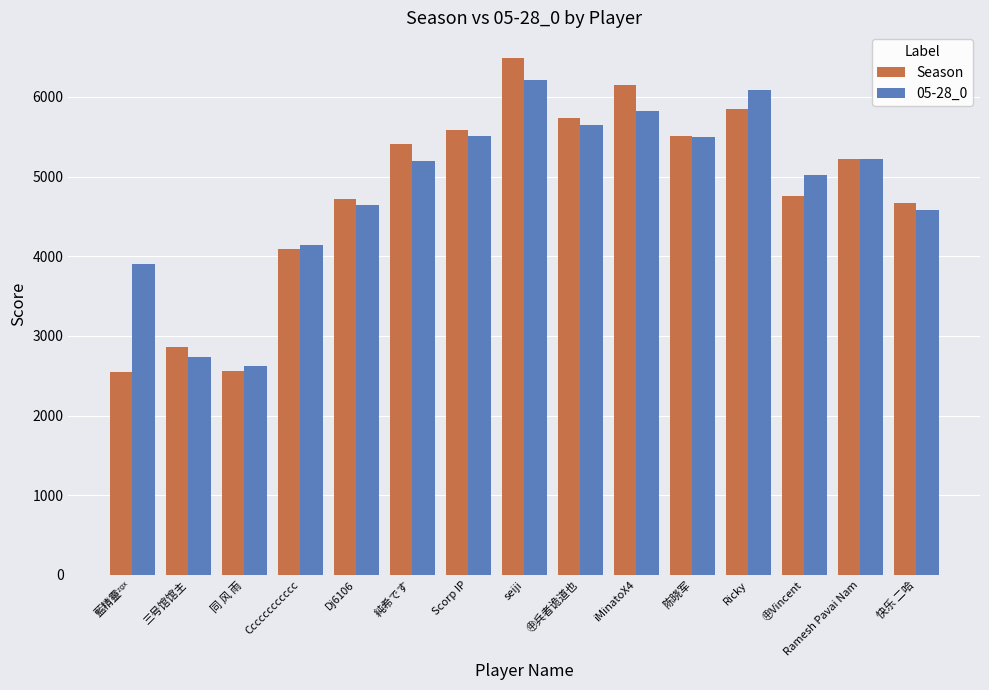

What is the difference between the maximum and minimum values in the 05-28_0 series?

3578